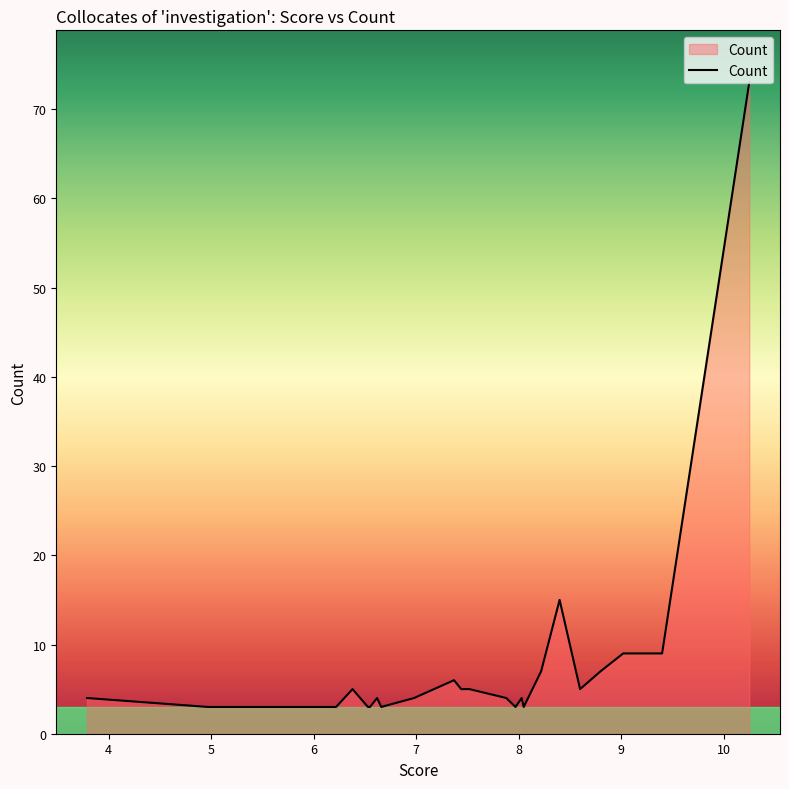

What is the difference between the maximum and minimum values?

70